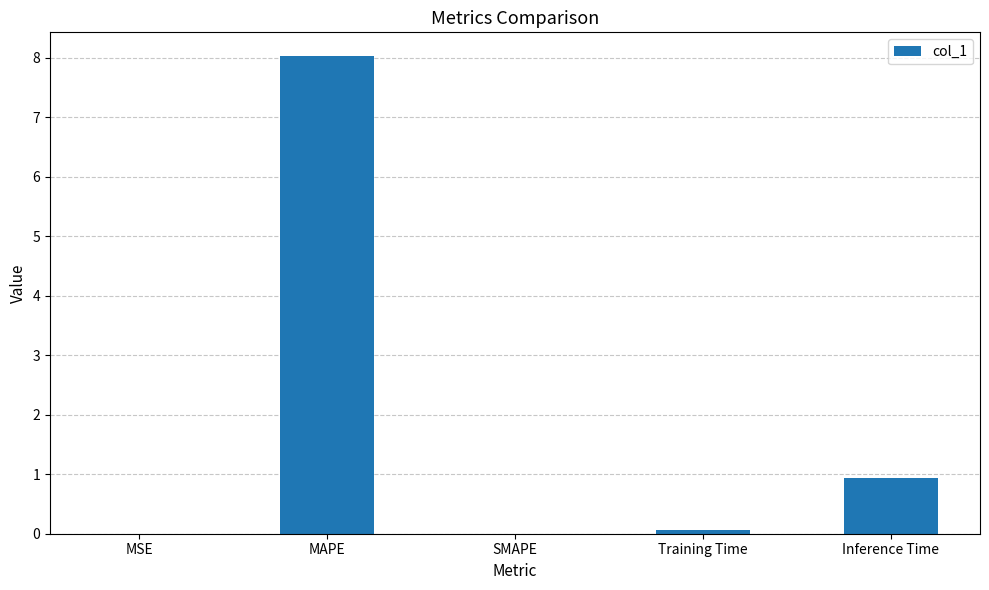

Is it true that the value at Training Time is 0.1?

True